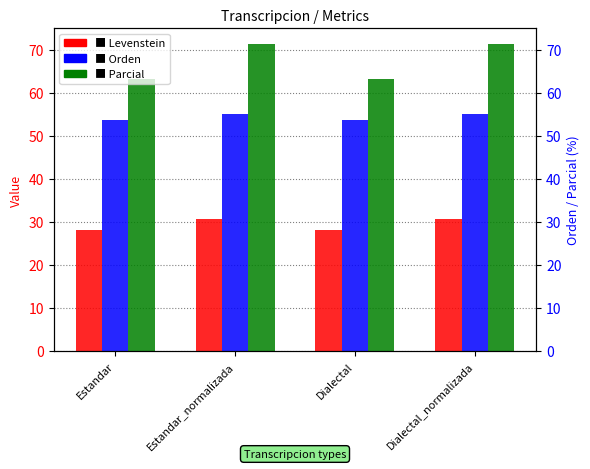

How many bars are there in total?

12